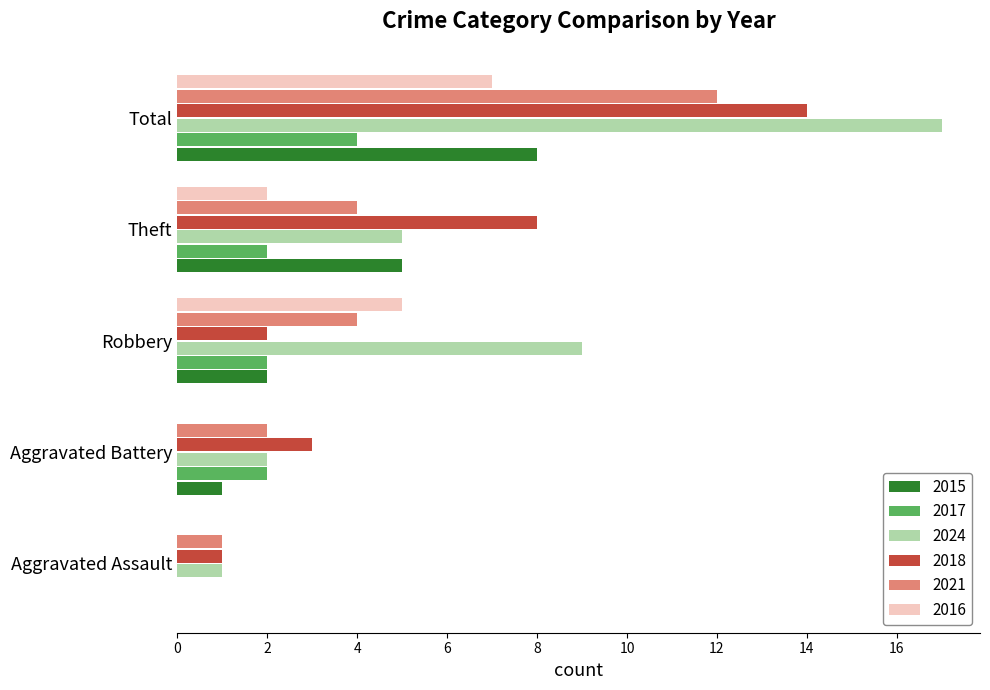

The 2021 series shows 4 at Robbery. True or false?

True